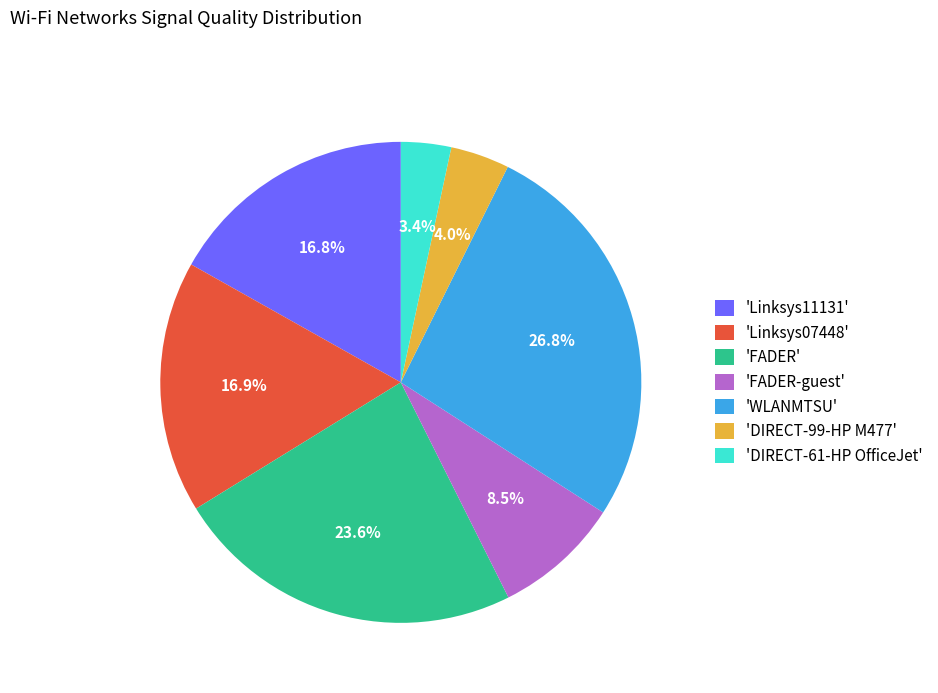

Does any single category account for the majority?

No